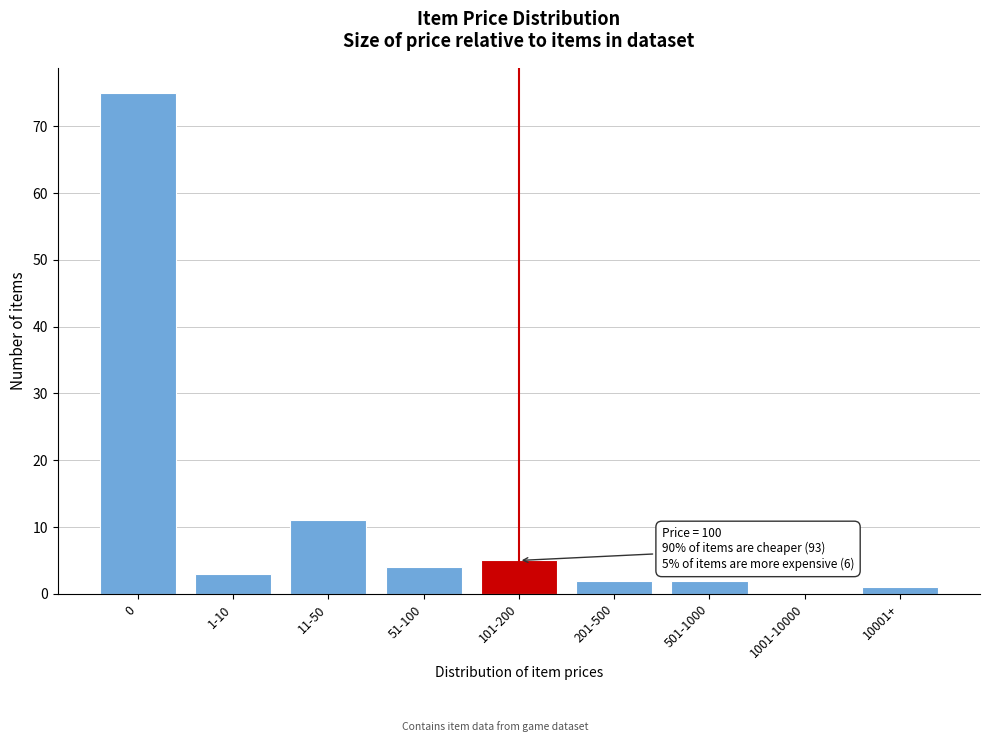

Reading left to right, what are all the values shown in this chart?

0=75	1-10=3	11-50=11	51-100=4	101-200=5	201-500=2	501-1000=2	1001-10000=0	10001+=1